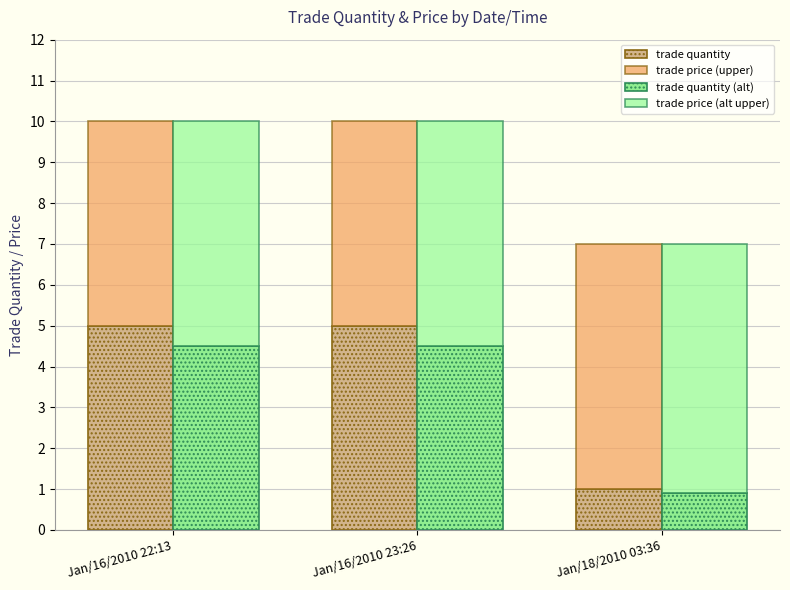

What is the label of the 1st bar from the right?

Jan/18/2010 03:36